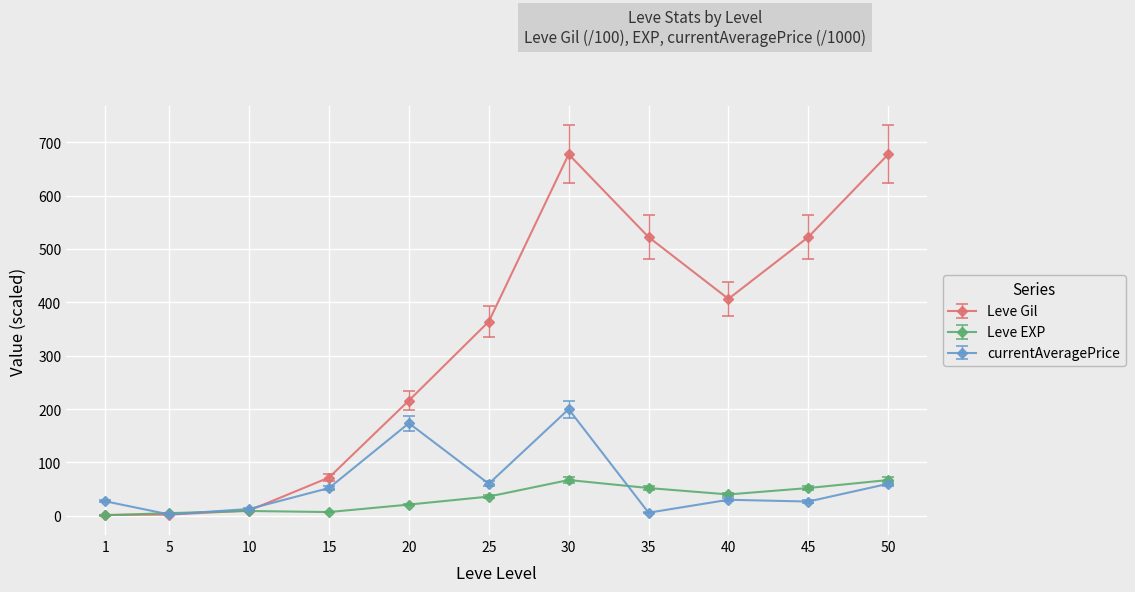

Is the value of Leve Gil at 1 greater than the value of Leve EXP at 30?

No